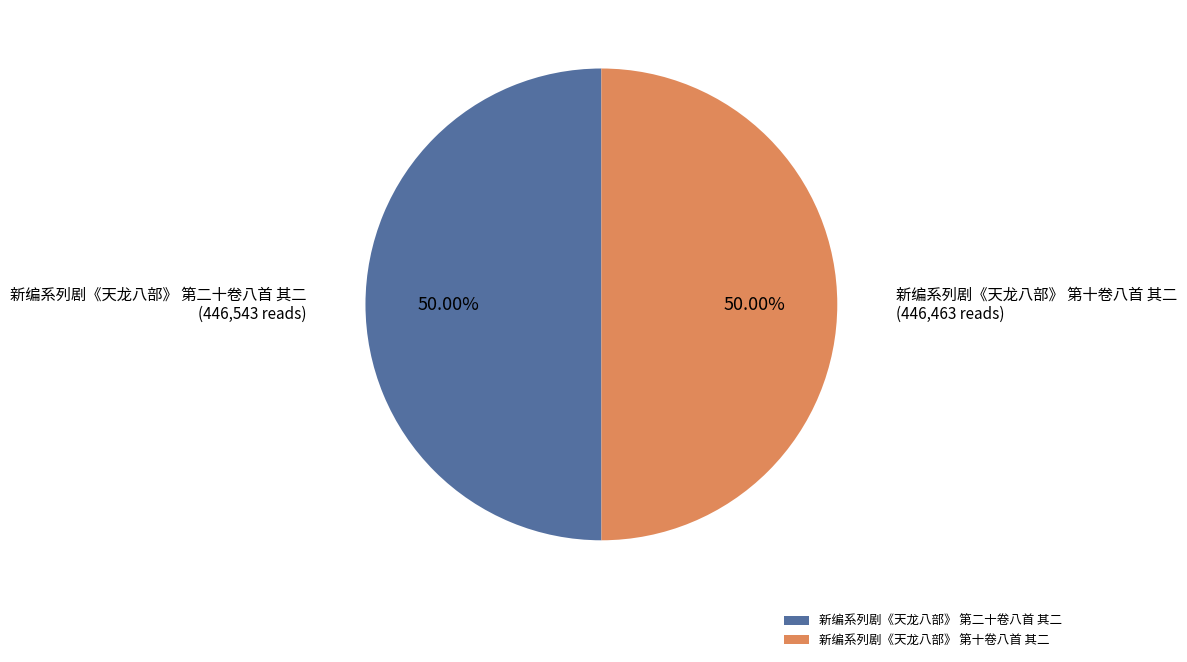

Do 新编系列剧《天龙八部》 第十卷八首 其二 and 新编系列剧《天龙八部》 第二十卷八首 其二 together represent more than half of the pie?

Yes